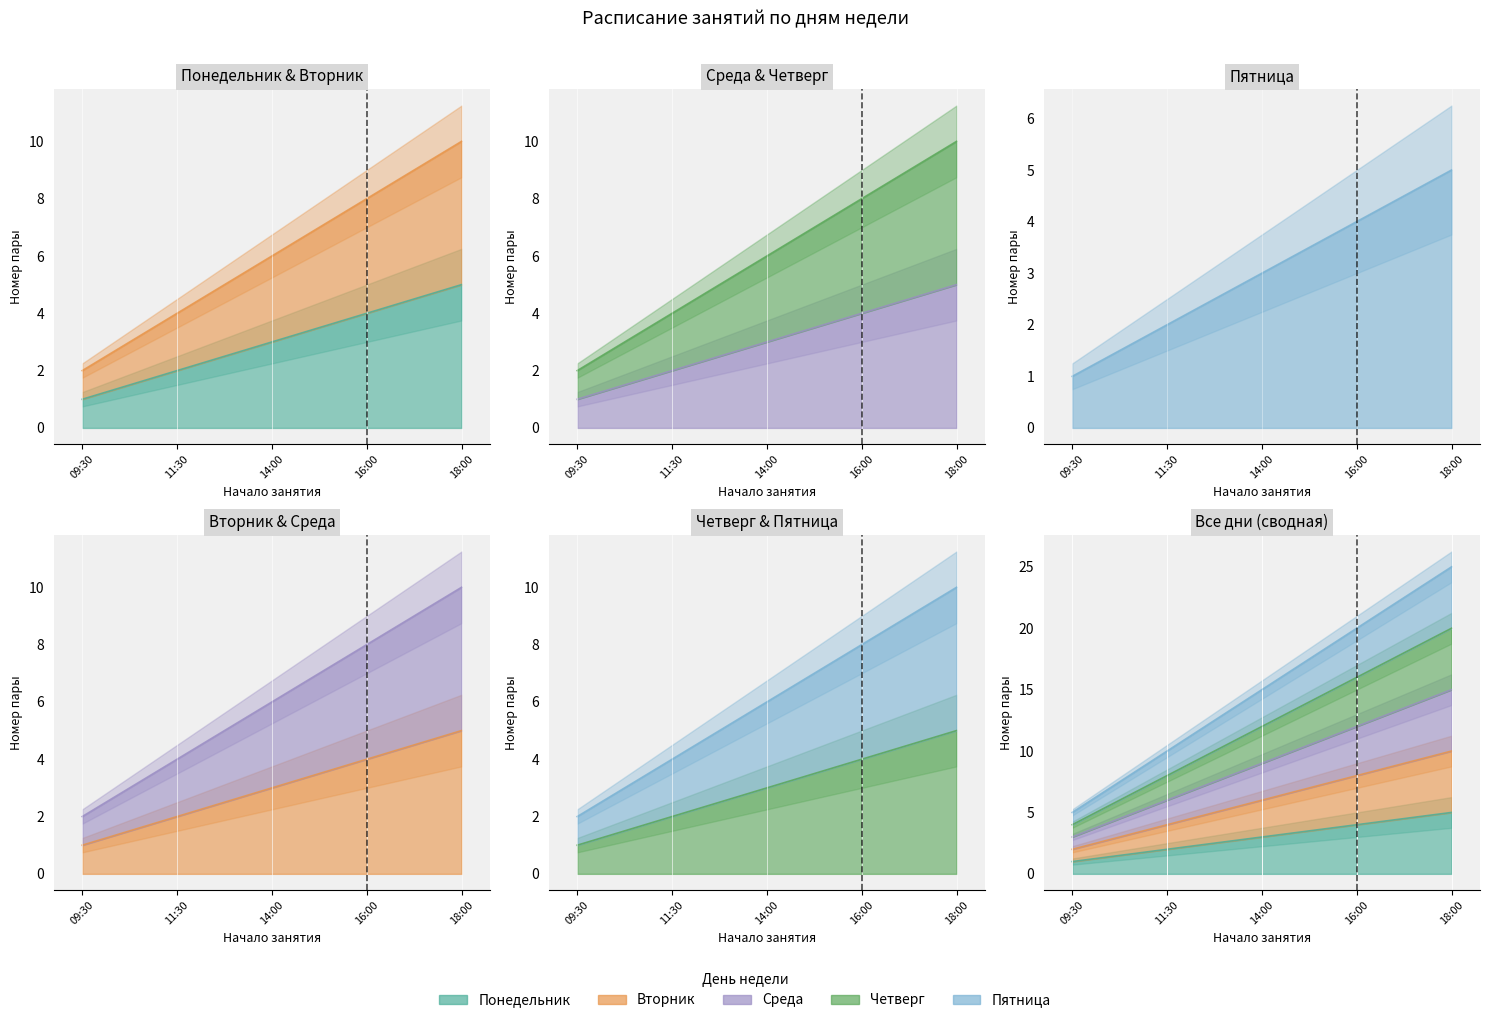

What is the sum of the Четверг values at 09:30 and 14:00?

8